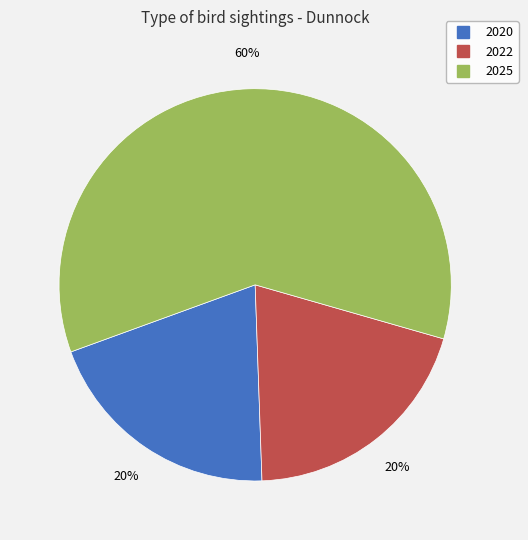

Do 2025 and 2020 together represent more than half of the pie?

Yes